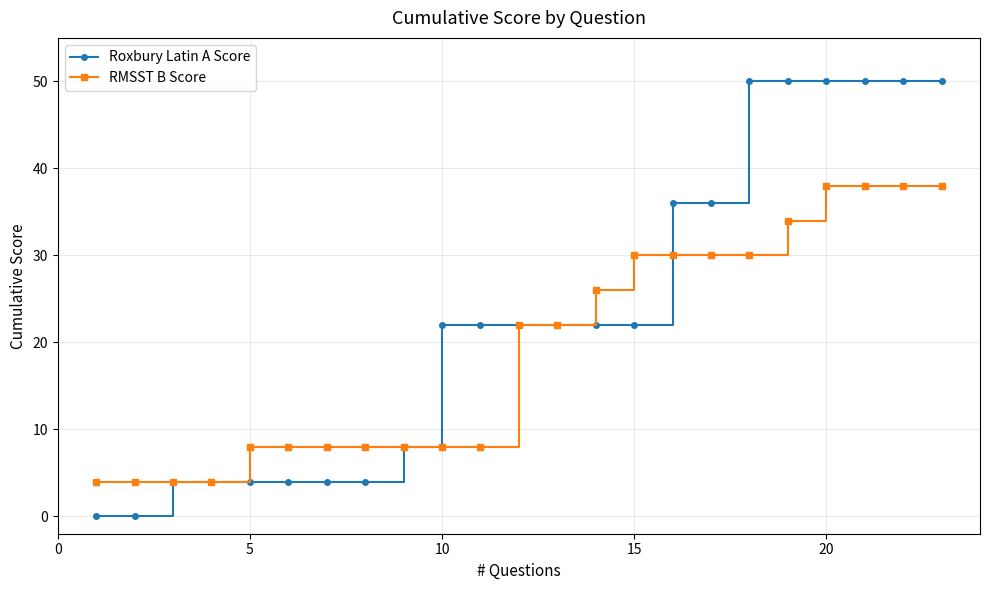

What is the maximum value for Roxbury Latin A Score?

50